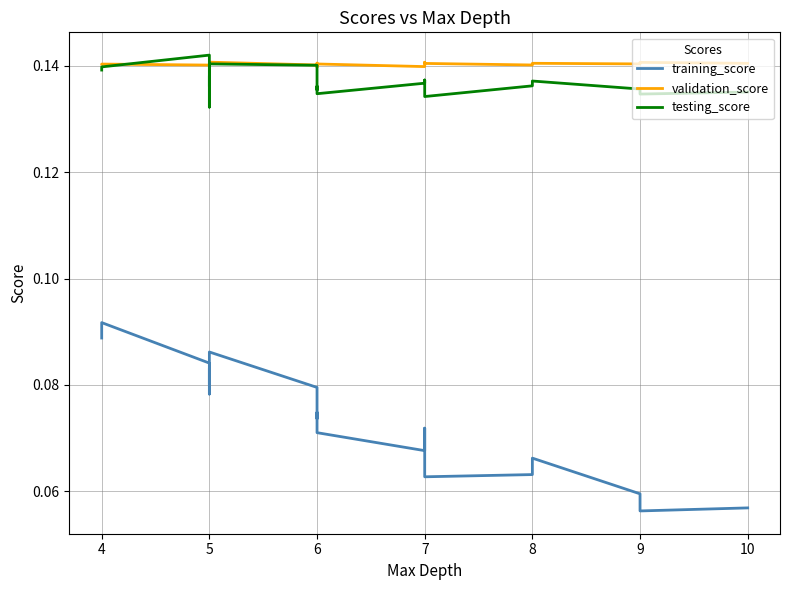

Which series has the largest total across all categories?

validation_score